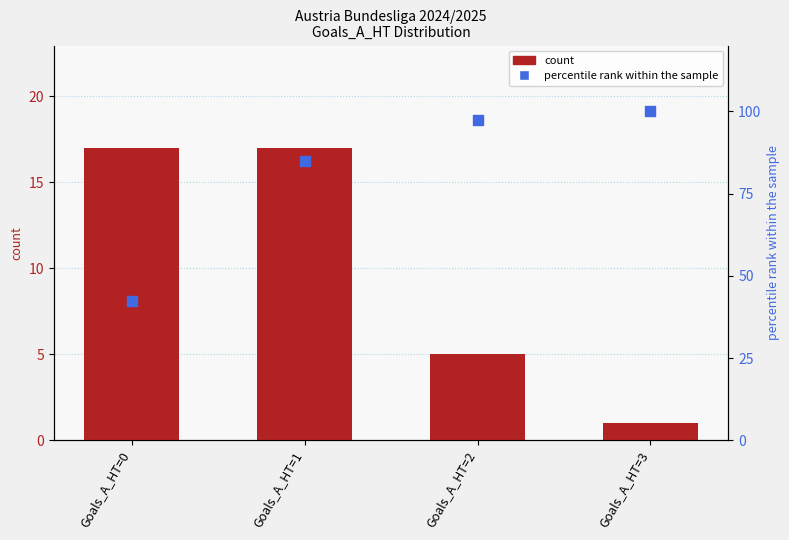

Which series contains the highest Y value?

percentile rank within the sample